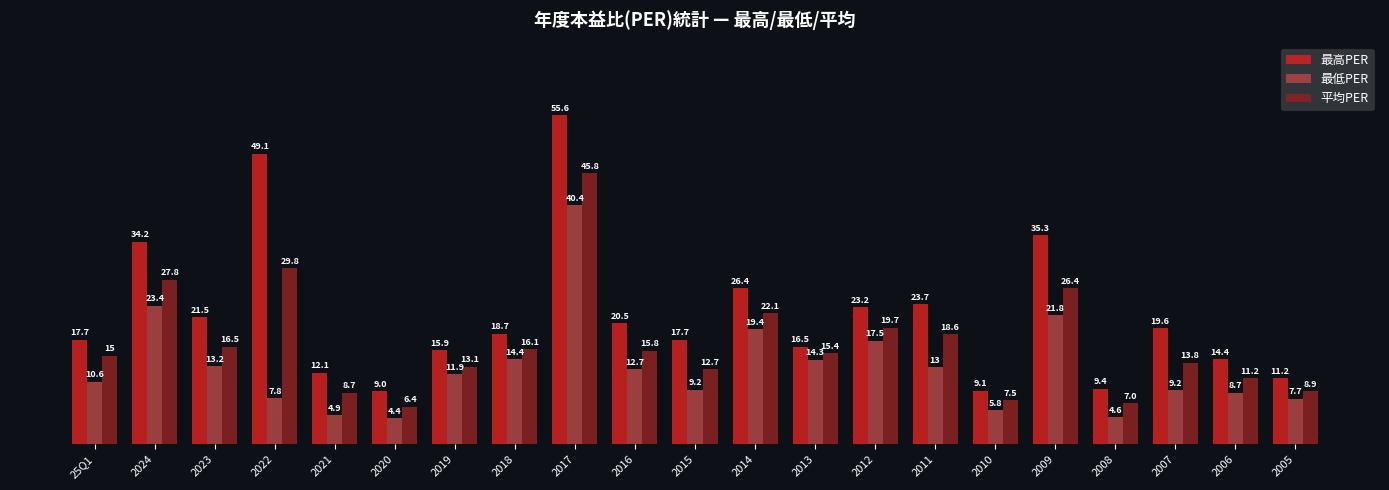

List the labels in order of 平均PER value, largest first.

2017, 2022, 2024, 2009, 2014, 2012, 2011, 2023, 2018, 2016, 2013, 25Q1, 2007, 2019, 2015, 2006, 2005, 2021, 2010, 2008, 2020